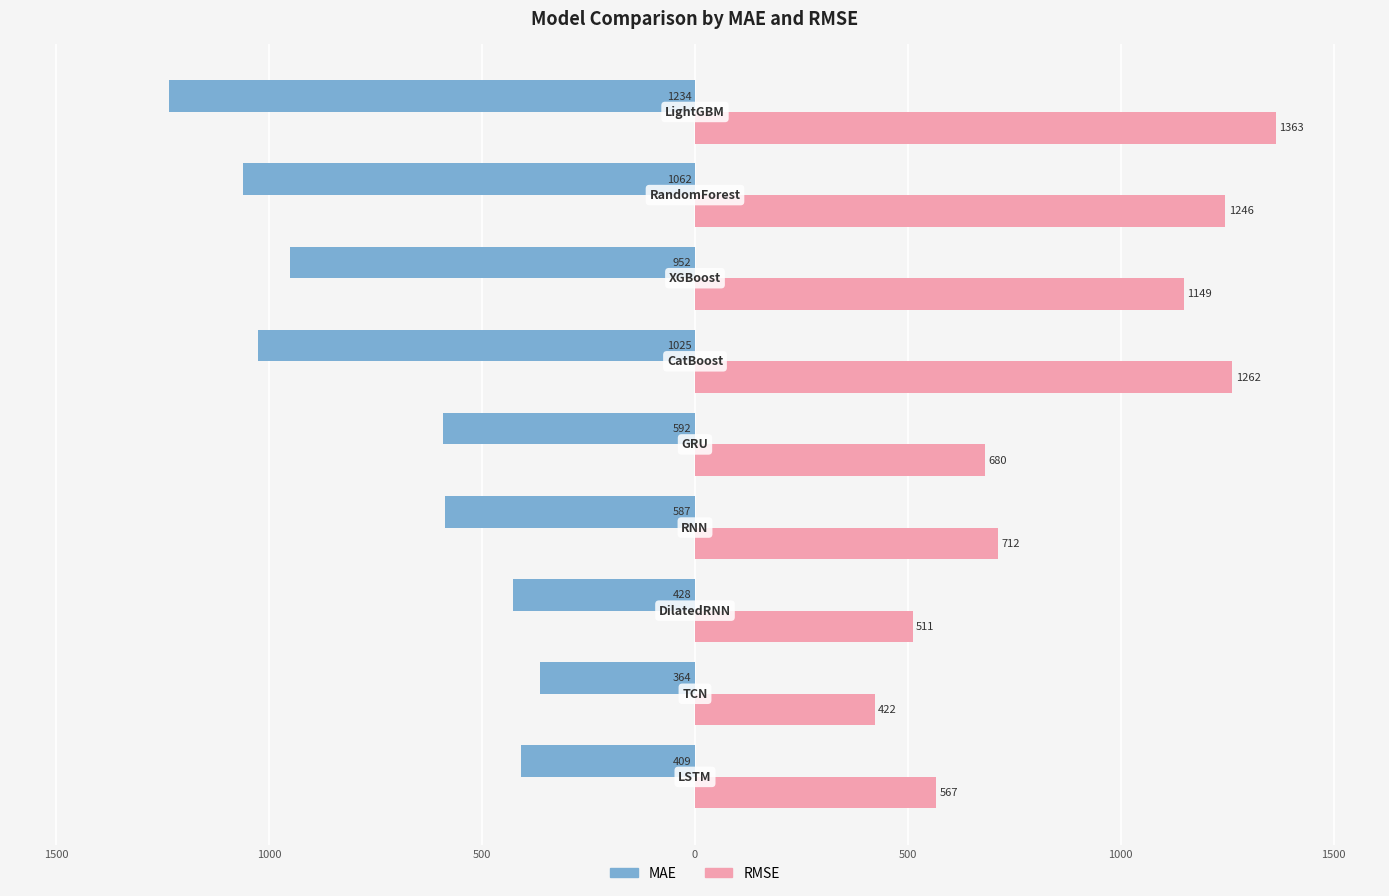

What is the difference between the maximum and minimum values in the MAE series?

870.6